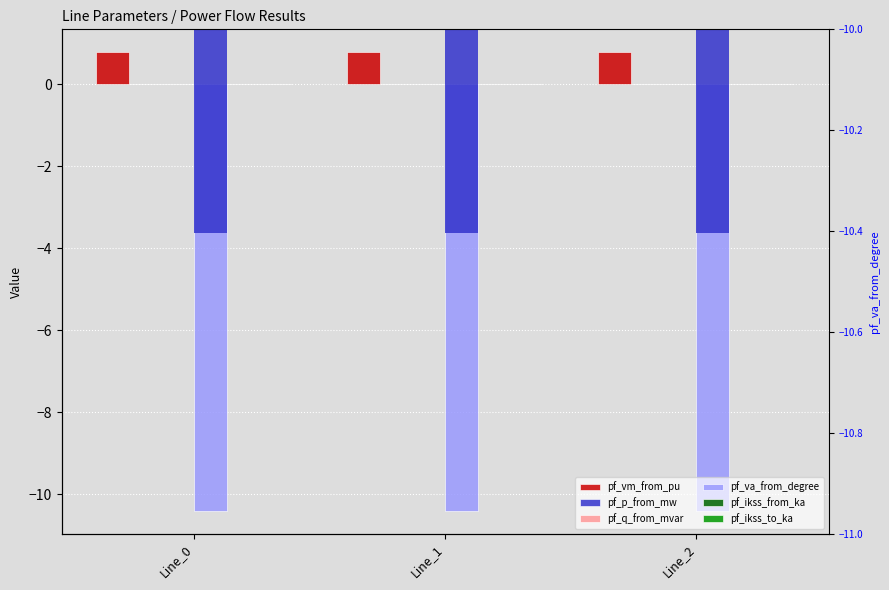

Rank the categories by pf_va_from_degree value from highest to lowest.

Line_1, Line_2, Line_0